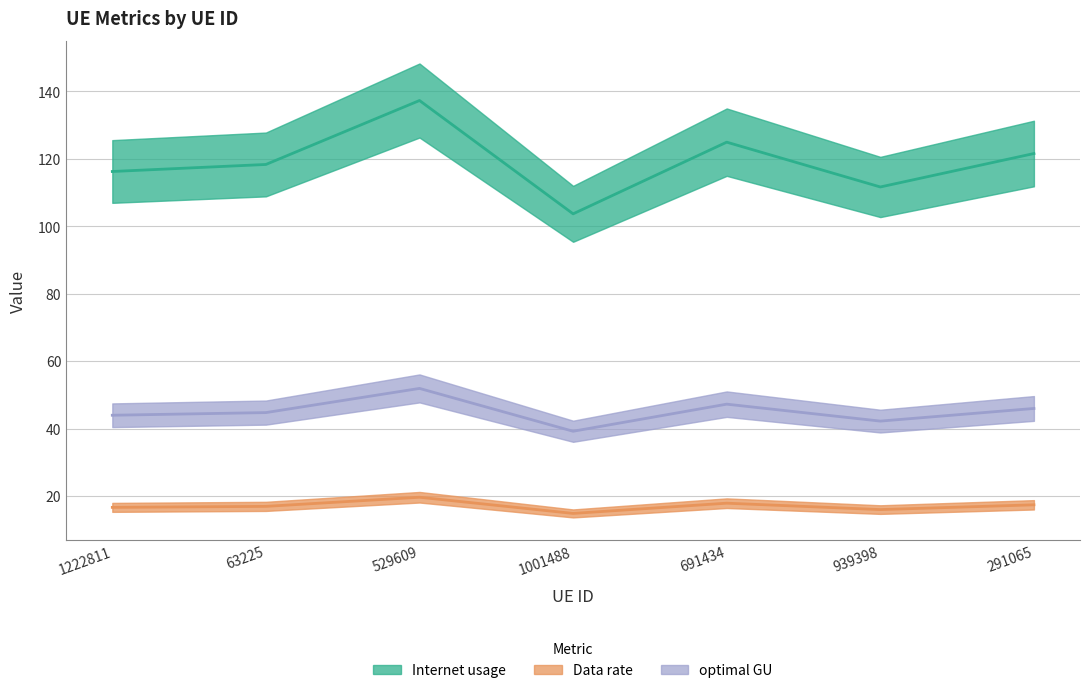

True or false: Internet usage and optimal GU intersect in this chart.

False